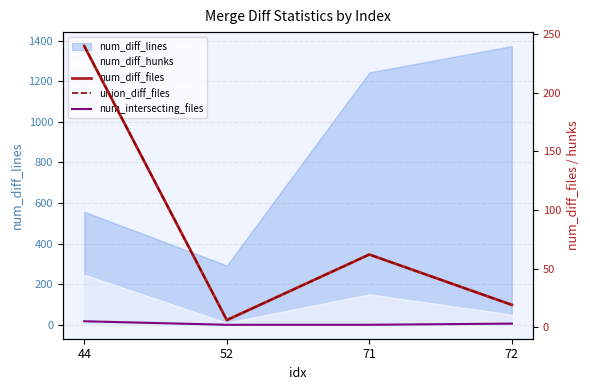

What is the value of the num_diff_files point at the 3rd from the left?

62